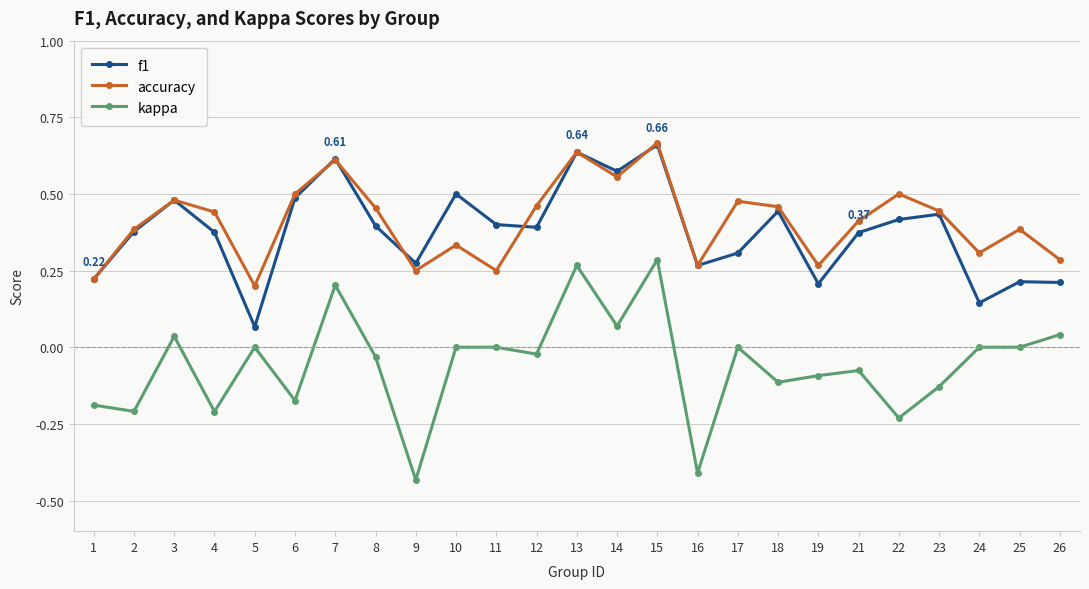

Count the number of categories in the chart.

25